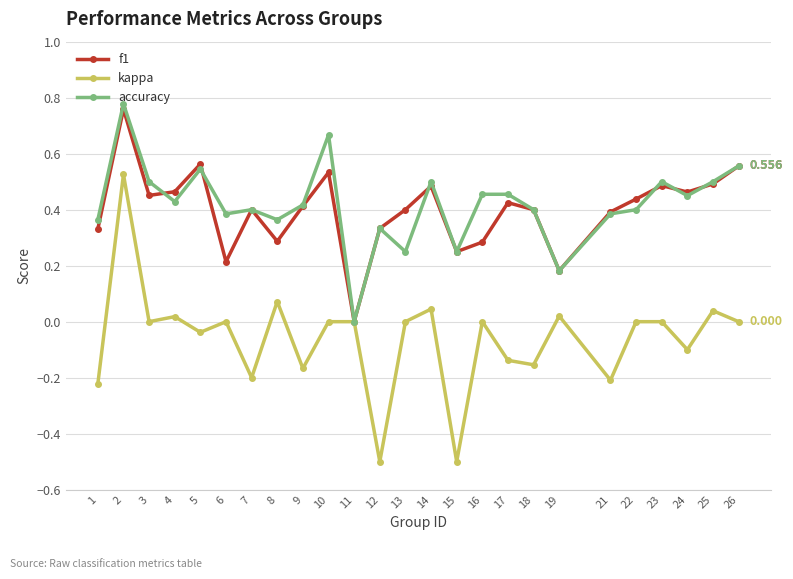

Which series has the widest spread of values?

kappa